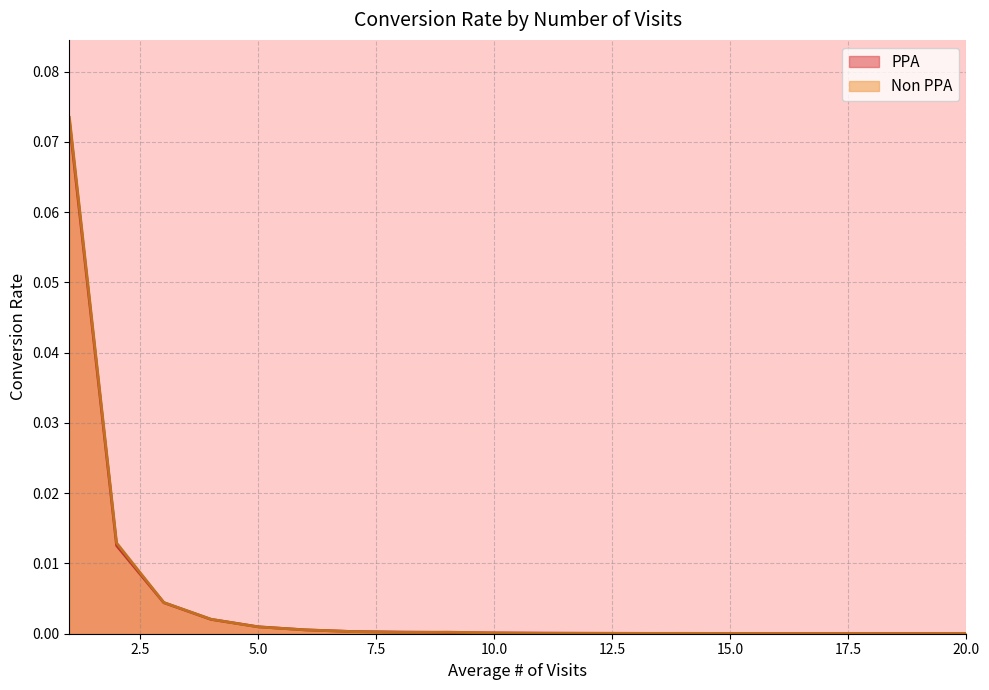

How many times do Non PPA and PPA cross each other?

10